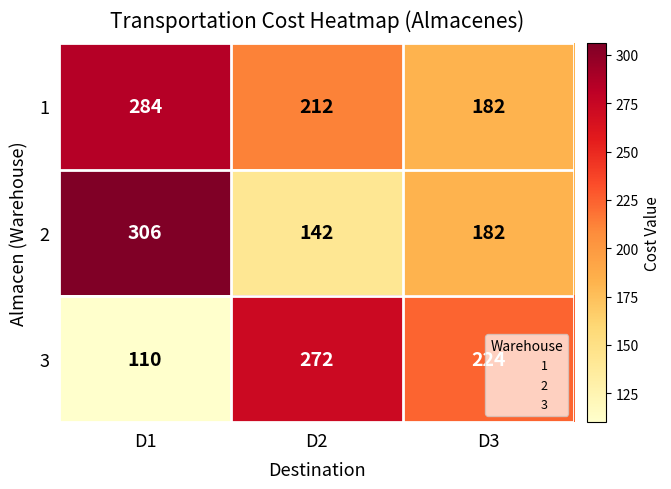

The value of 3 at D3 is 109. True or false?

False